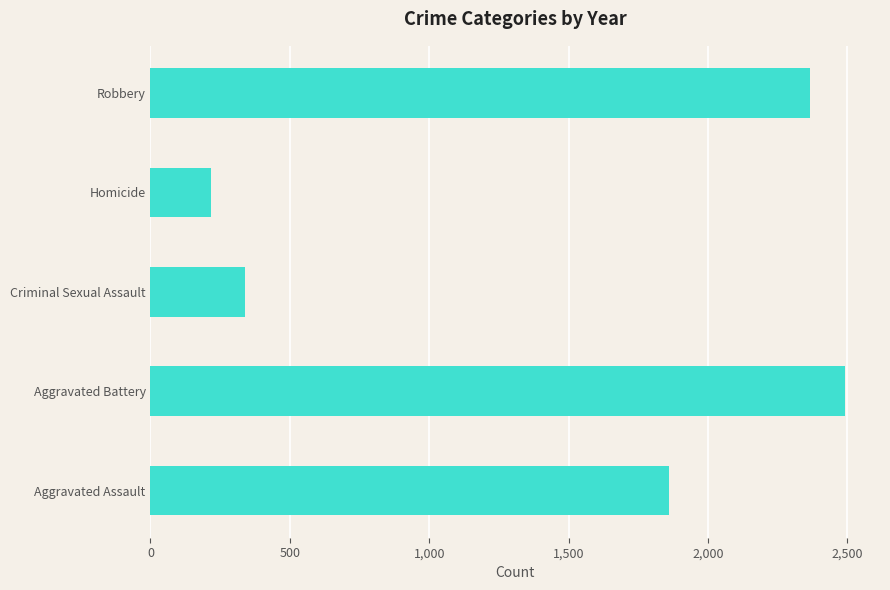

The chart shows a value of 2701 at Aggravated Assault. True or false?

False